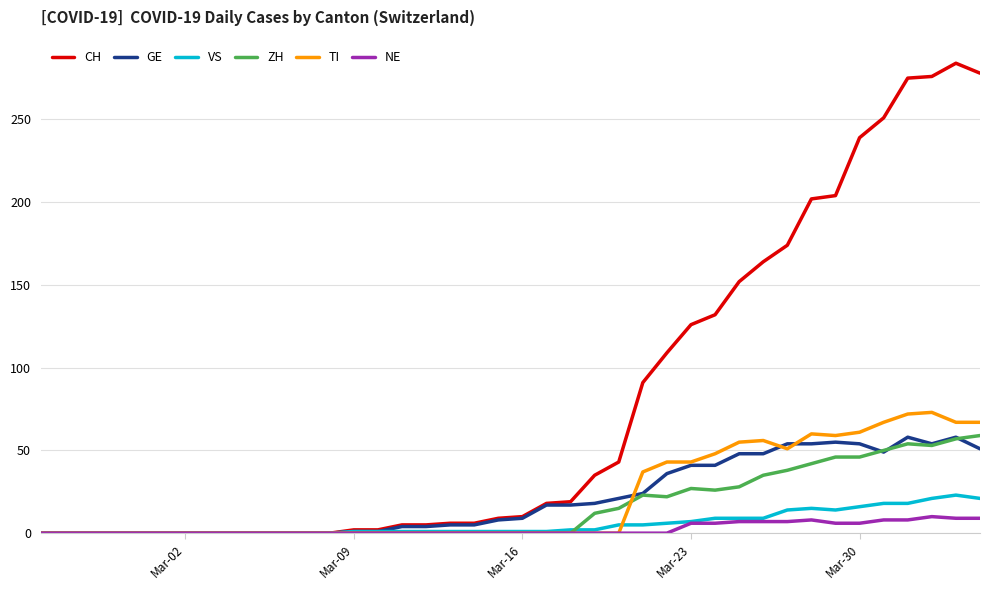

Which series has the largest range (max minus min)?

CH